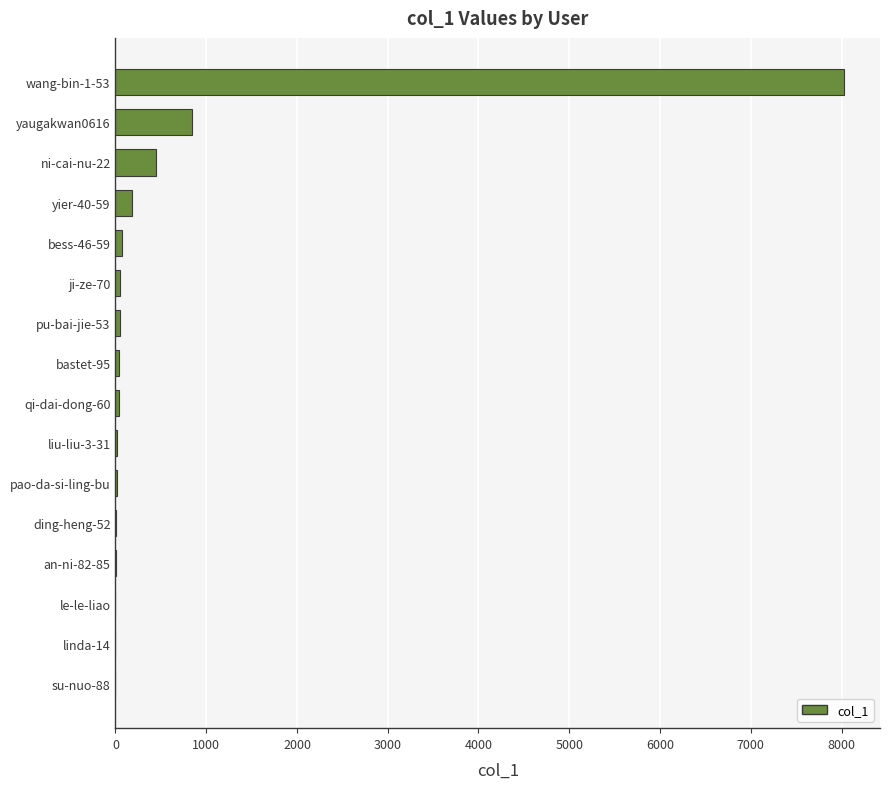

What is the greatest value displayed?

8023